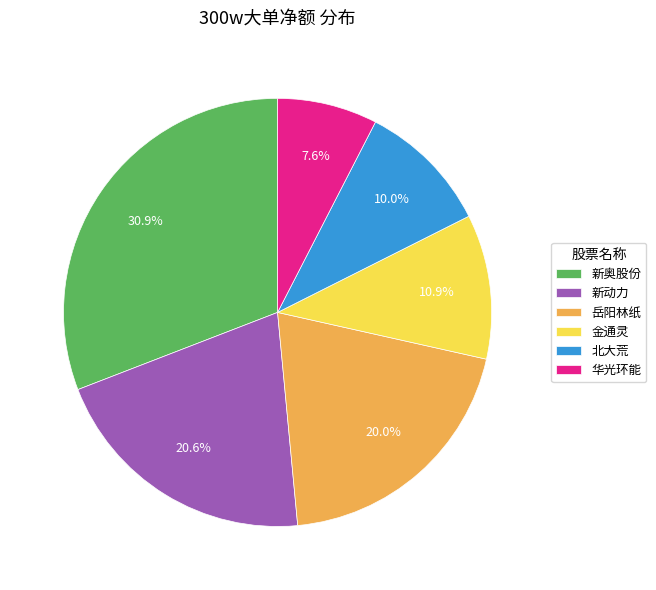

What is the largest slice in the pie chart?

新奥股份